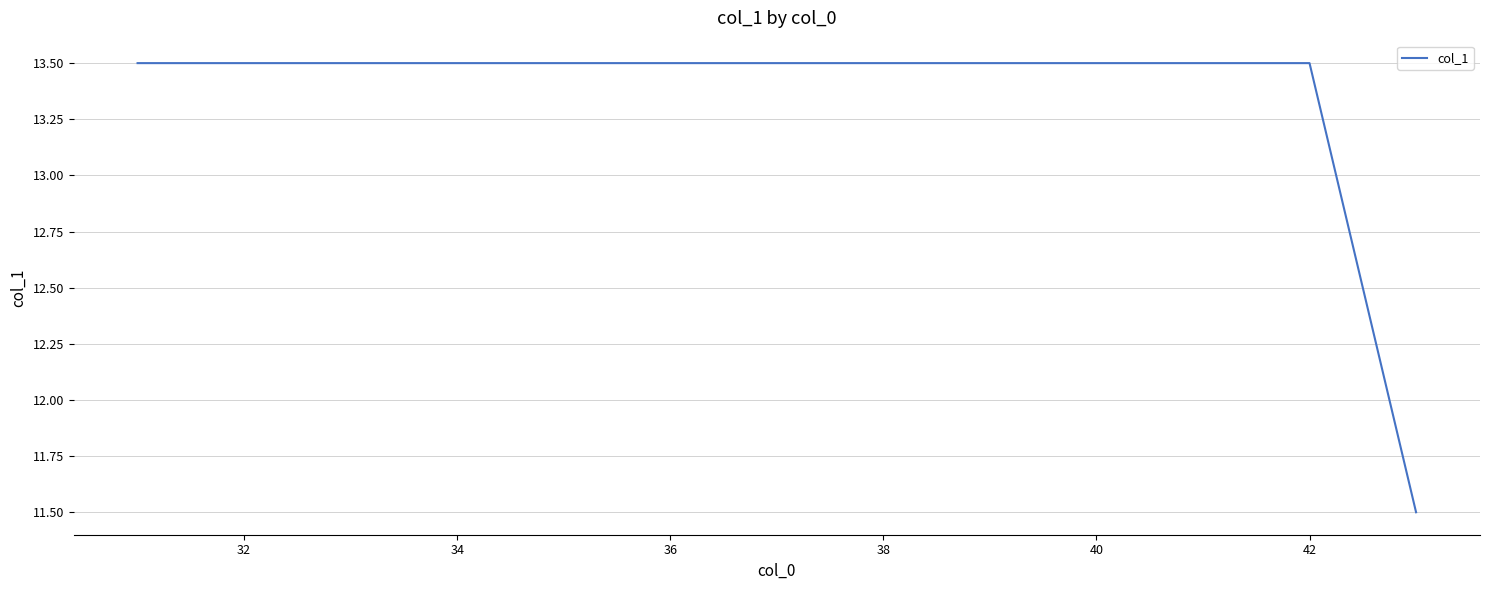

What is the difference between the maximum and minimum values?

2.0